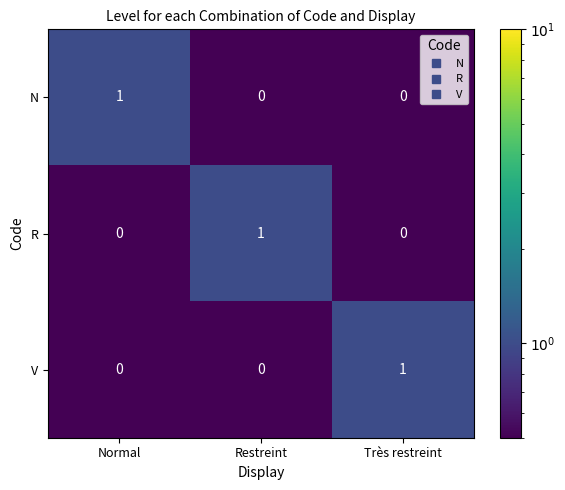

Reading right to left, list all the values displayed in this chart.

N: Très restreint=0	Restreint=0	Normal=1
R: Très restreint=0	Restreint=1	Normal=0
V: Très restreint=1	Restreint=0	Normal=0